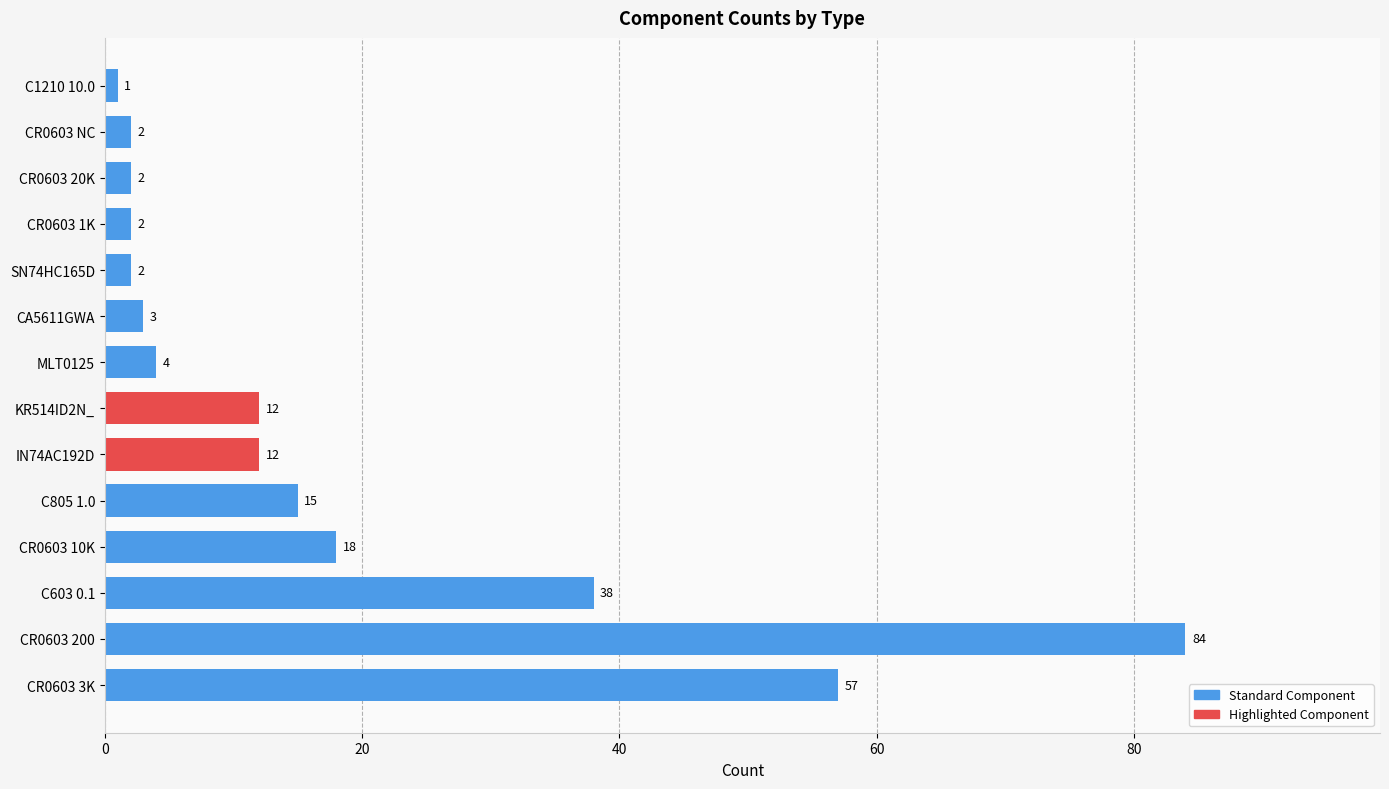

What is the sum of all values?

252